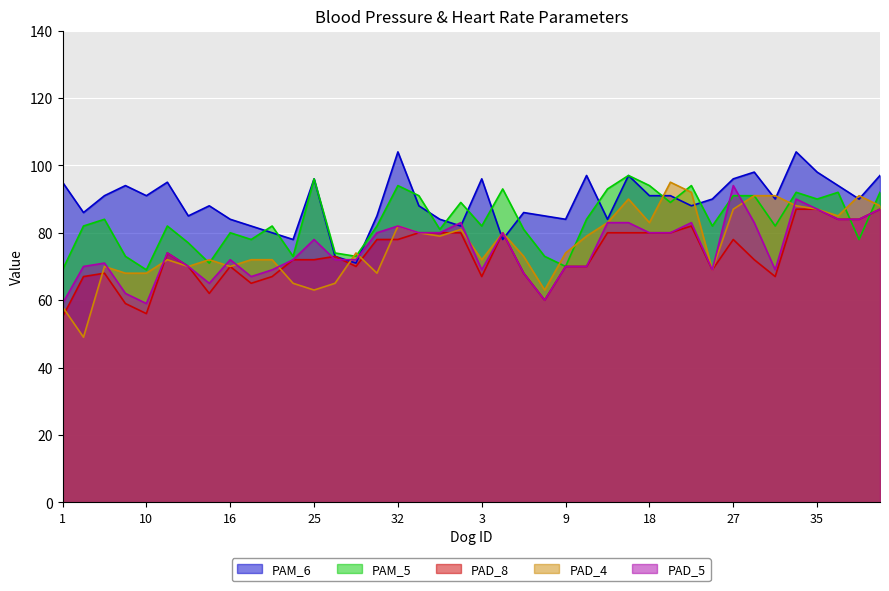

Where is the first local minimum for PAM_5?

10